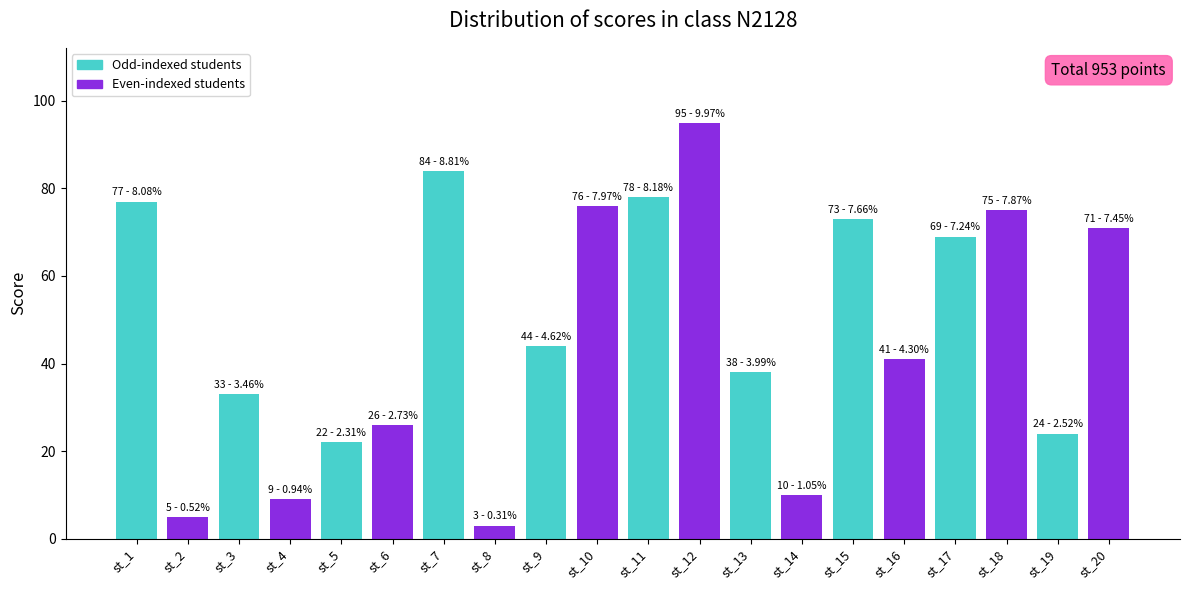

Rank the categories by value from highest to lowest.

st_12, st_7, st_11, st_1, st_10, st_18, st_15, st_20, st_17, st_9, st_16, st_13, st_3, st_6, st_19, st_5, st_14, st_4, st_2, st_8